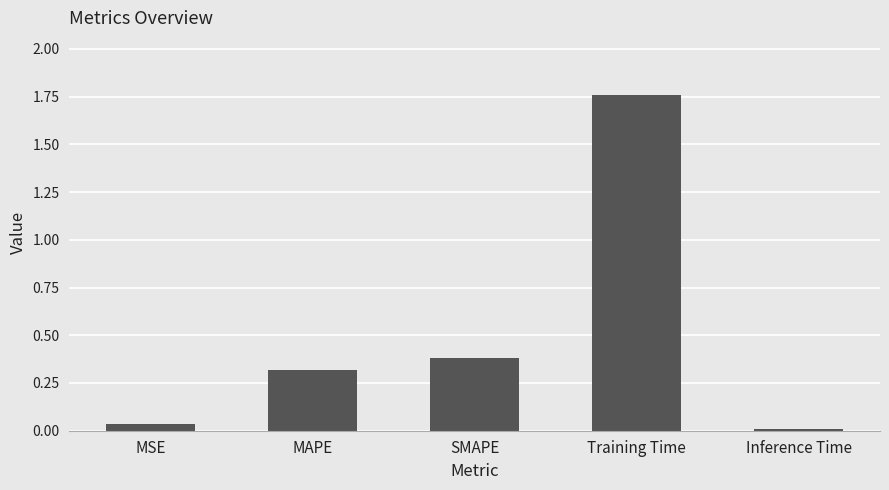

What is the difference between the values at SMAPE and Training Time?

1.4